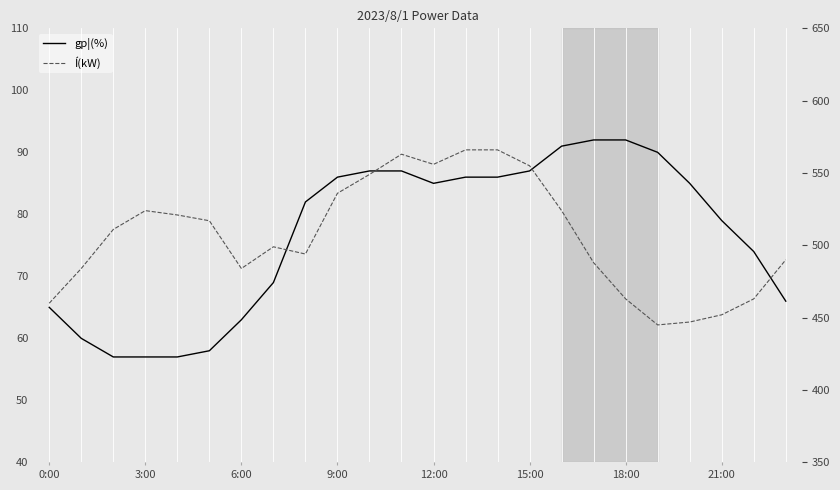

Is it true that gp¦(%) equals 21 at 13?

False